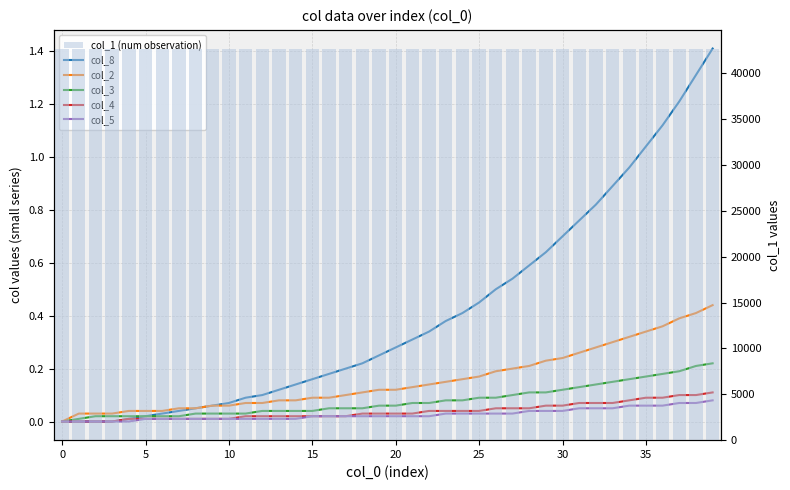

Which series has the largest range (max minus min)?

col_1 (num observation)